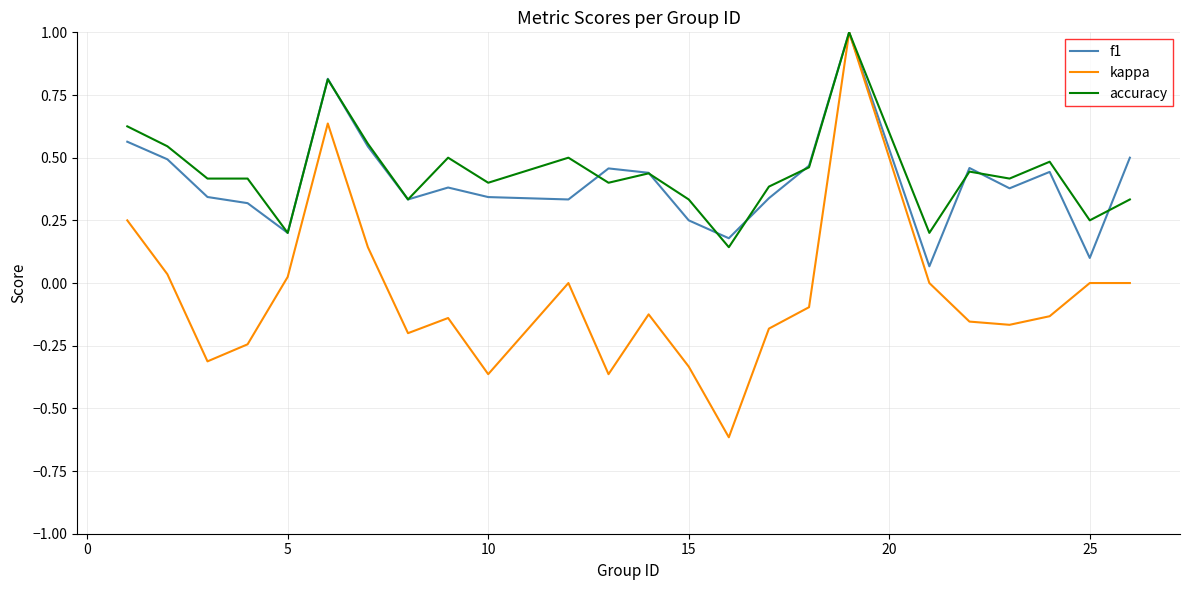

What is the maximum value for kappa?

1.0